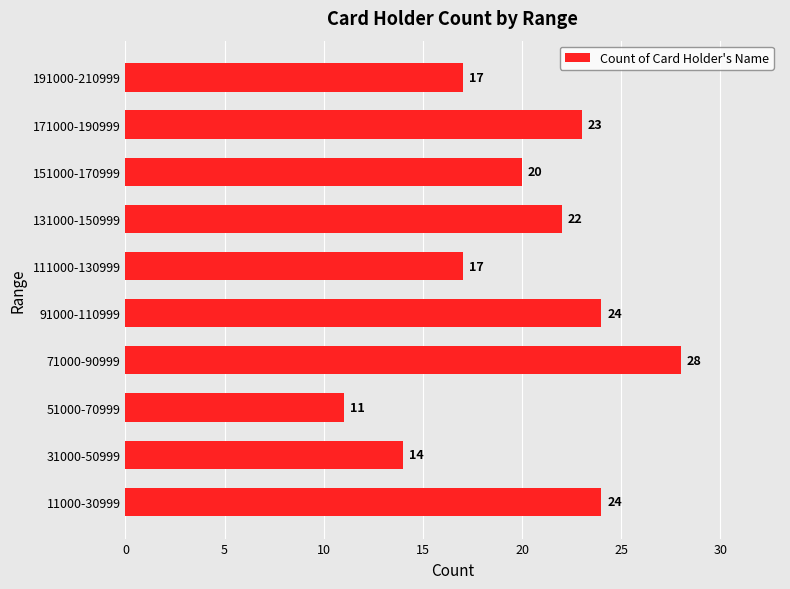

Which label corresponds to the smallest value in the chart?

51000-70999